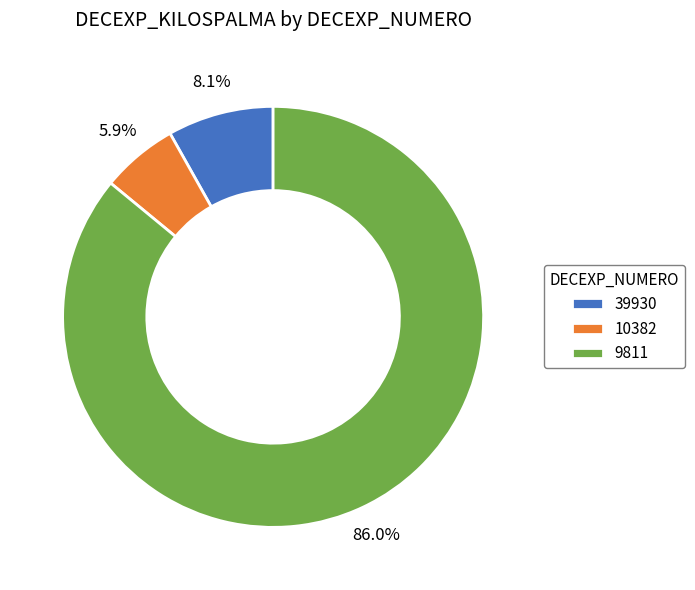

To the nearest percent, what percentage of the pie is 9811?

86%